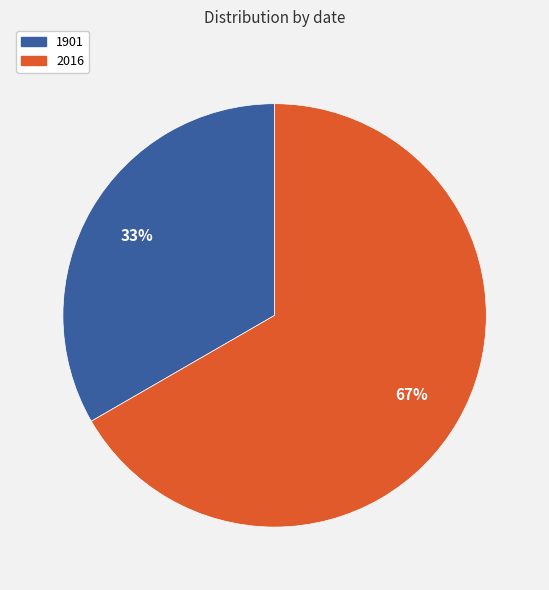

To the nearest percent, what portion does 1901 represent?

33%